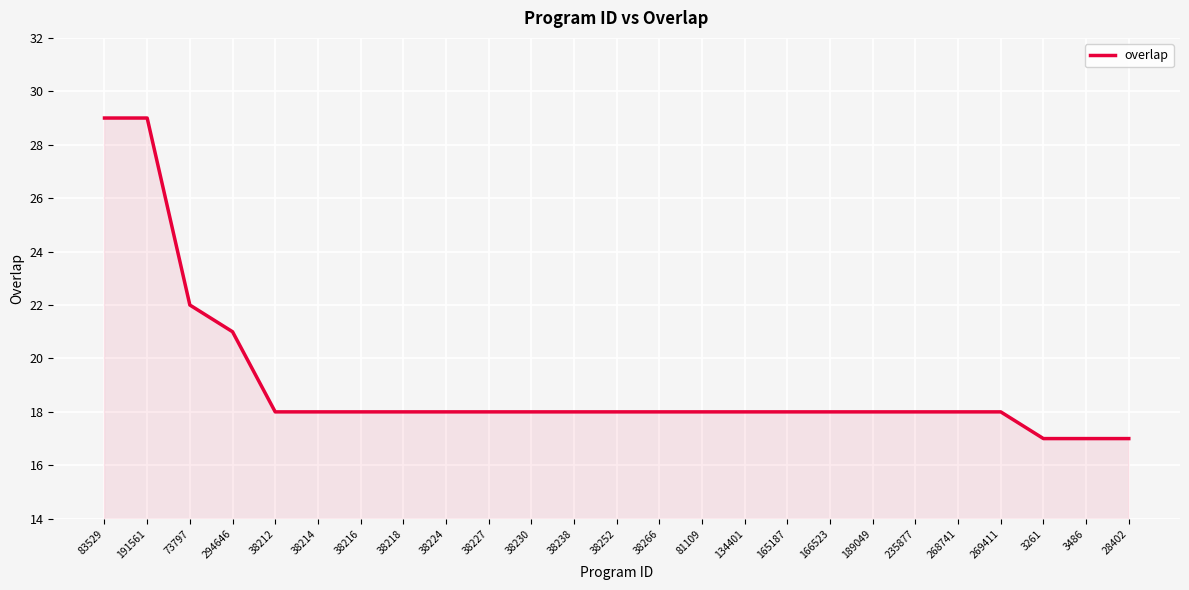

What is the sum of all values?

476